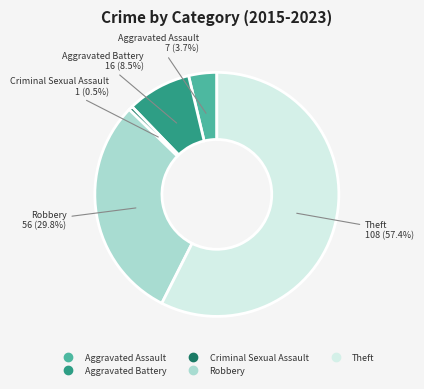

True or false: Robbery accounts for 30% of the total.

True